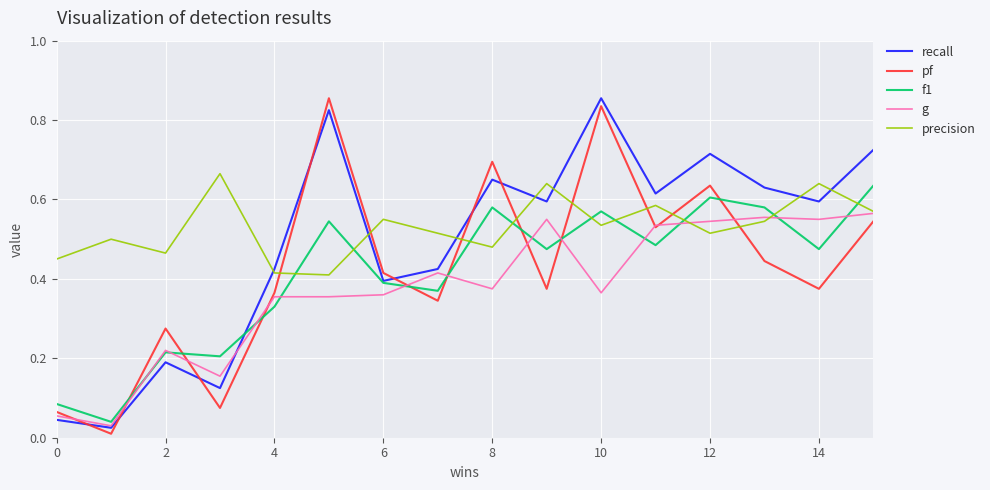

Which series ends up on top after the final intersection of g and pf?

g